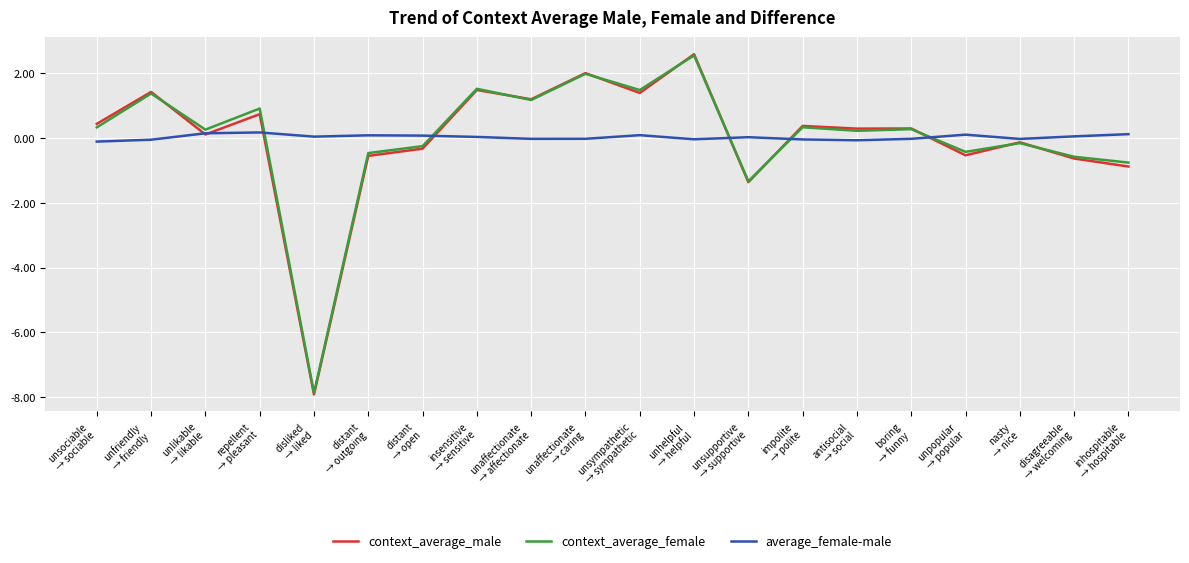

The value of context_average_female at inhospitable
→ hospitable is -0.8. True or false?

True